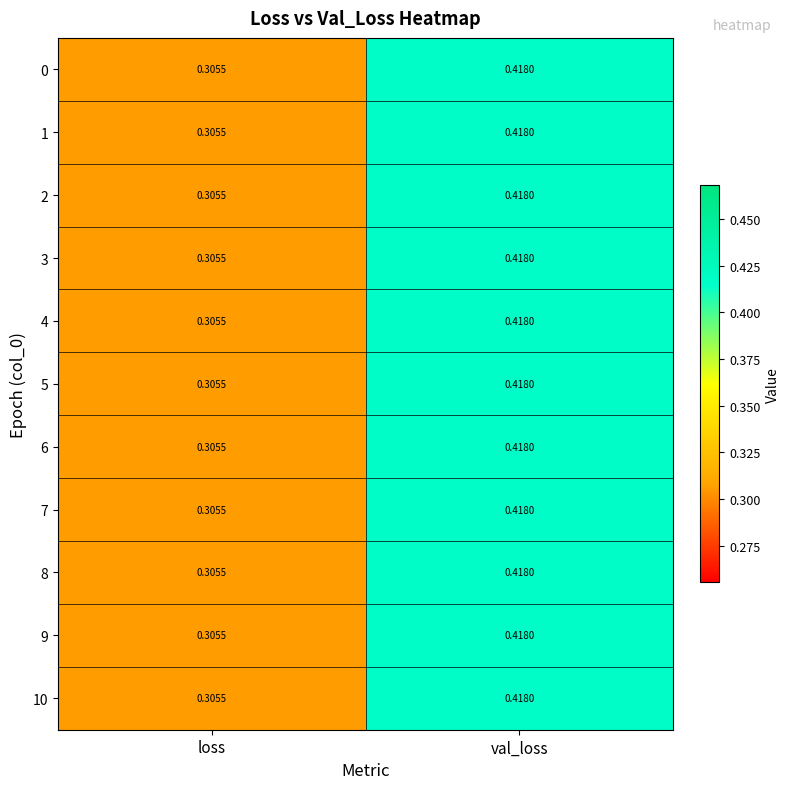

At which category does the chart reach its peak across all series?

val_loss